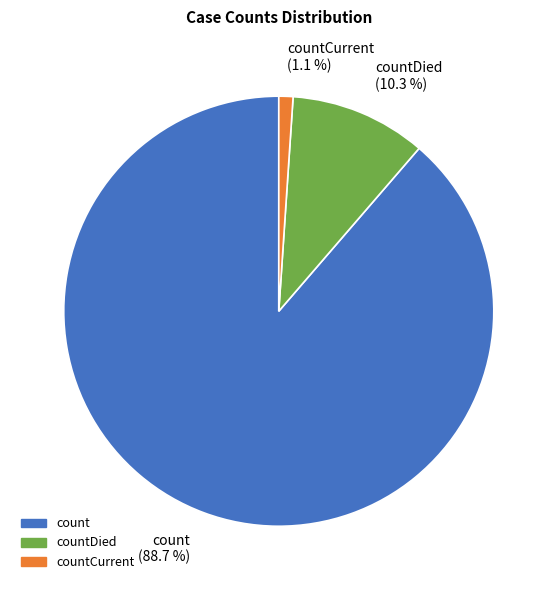

Between count (88.7 %) and countCurrent (1.1 %), which is larger?

count (88.7 %)